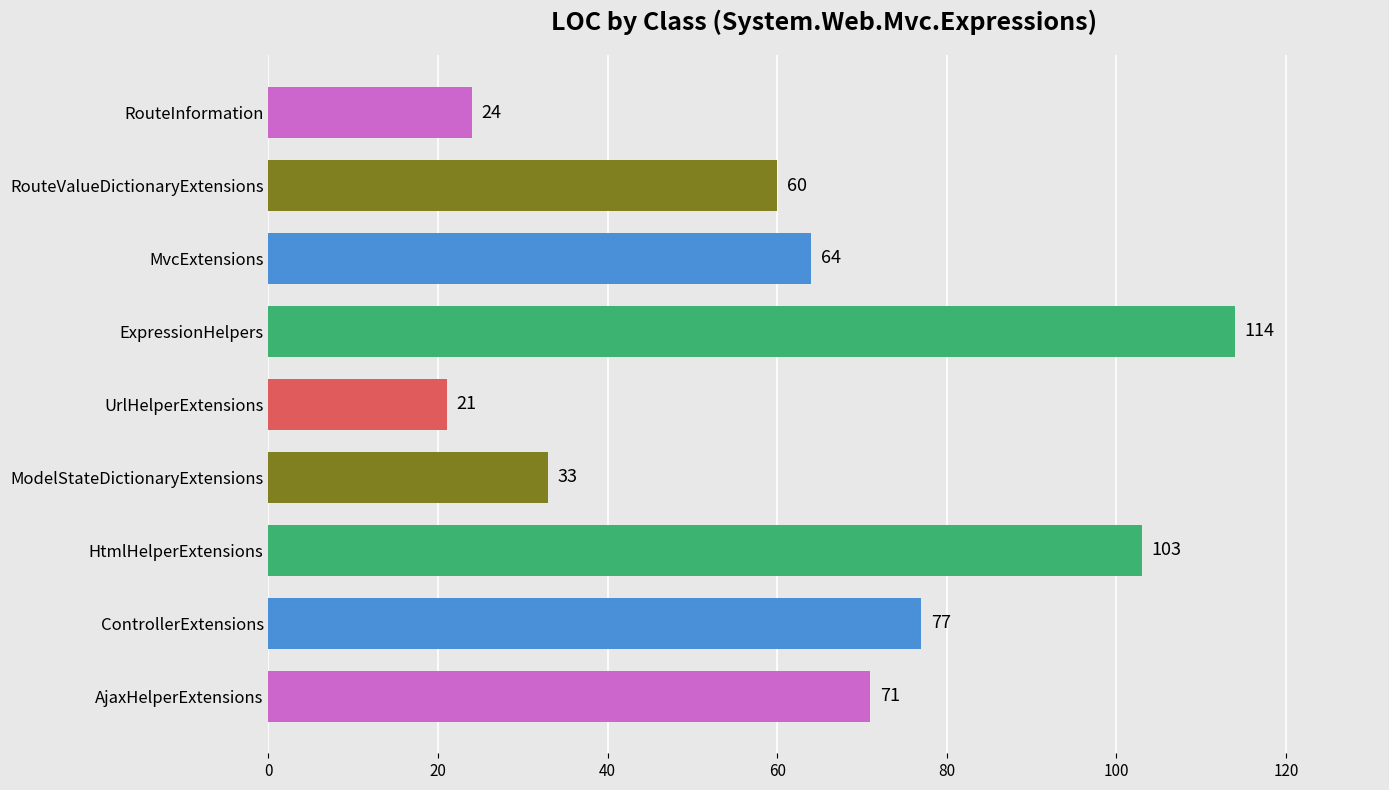

What is the approximate value at ModelStateDictionaryExtensions?

33